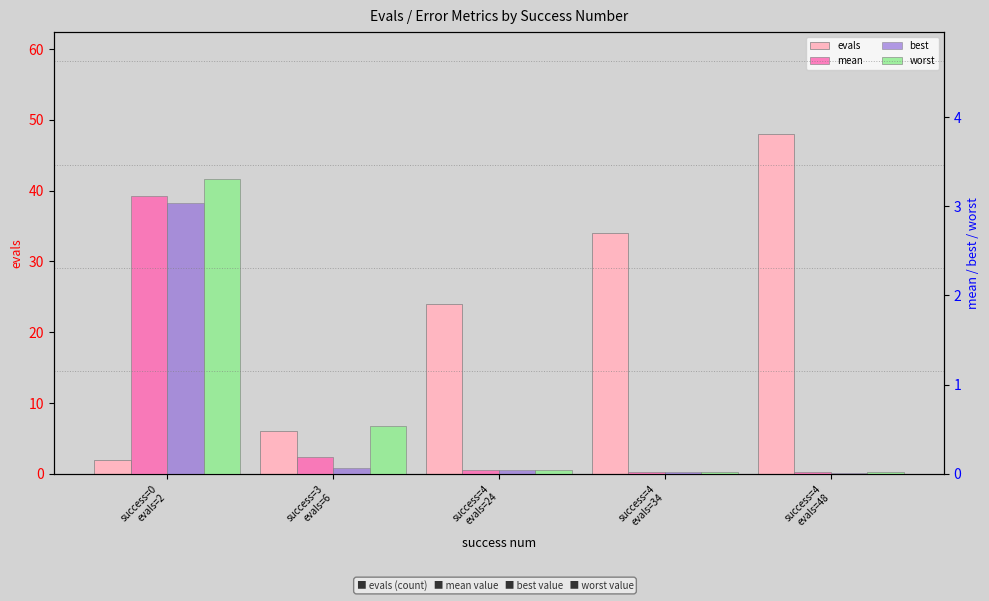

Which label corresponds to the smallest value in the chart?

success=4
evals=48